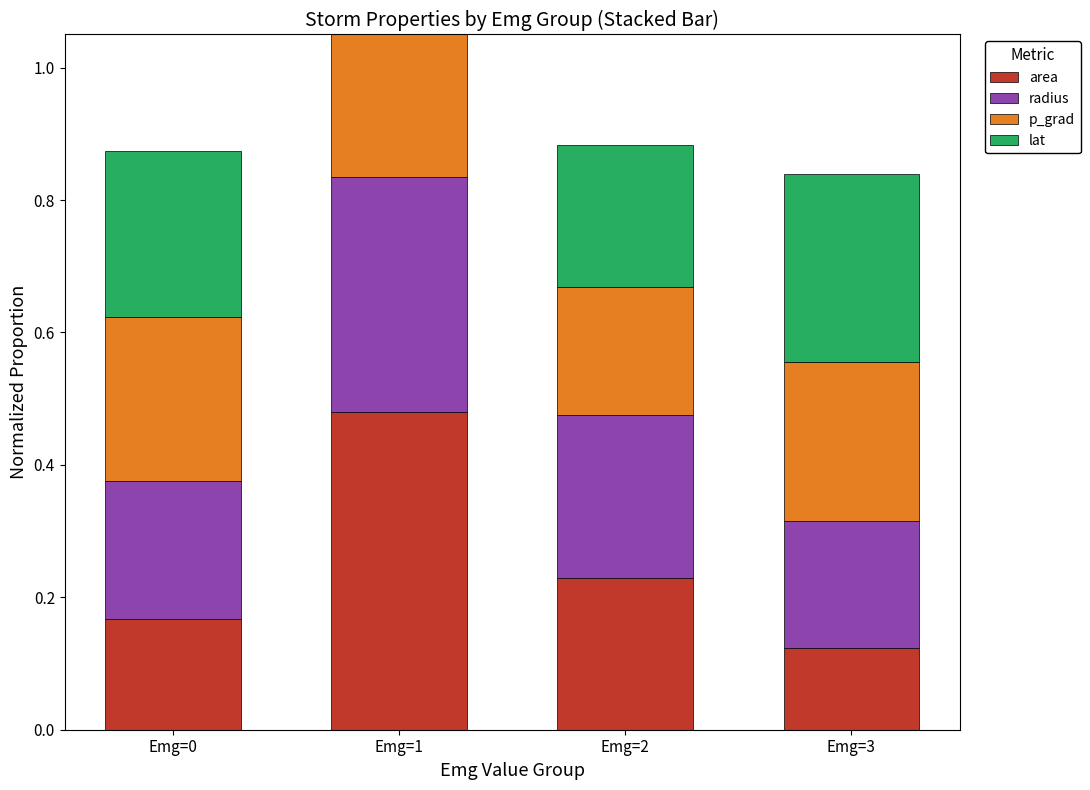

Which series changed the most between Emg=0 and Emg=2?

area